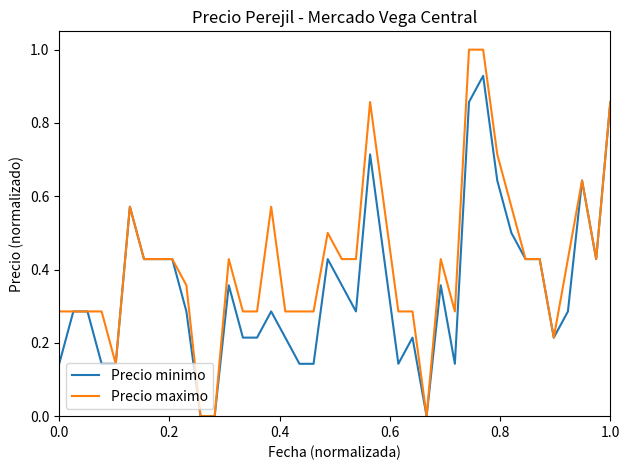

Which series has the largest range (max minus min)?

Precio maximo